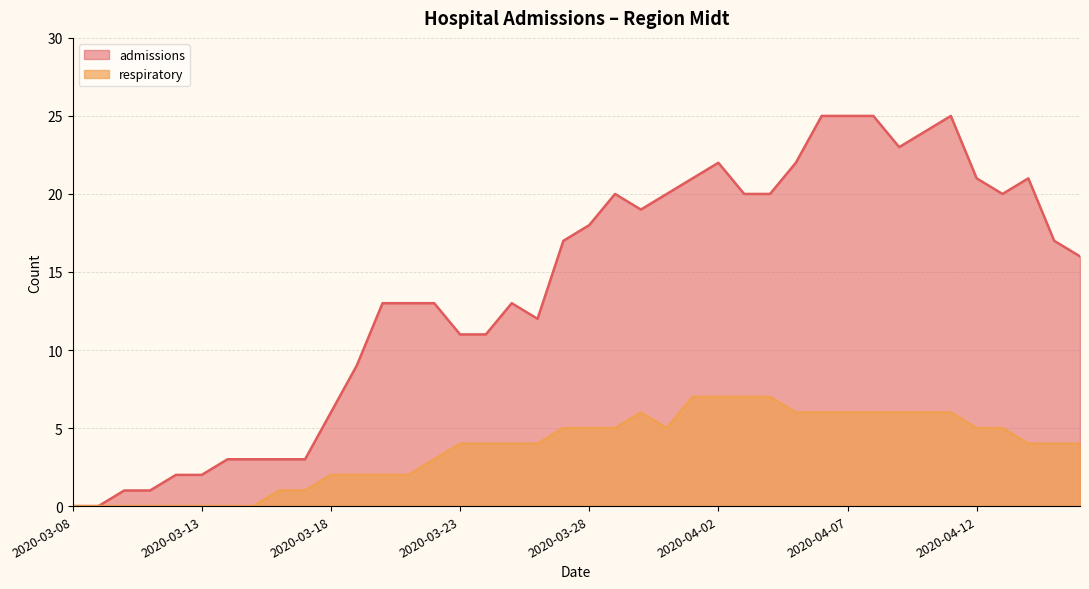

Reading left to right, what are all the values shown in this chart?

admissions: 0	0	1	1	2	2	3	3	3	3	6	9	13	13	13	11	11	13	12	17	18	20	19	20	21	22	20	20	22	25	25	25	23	24	25	21	20	21	17	16
respiratory: 0	0	0	0	0	0	0	0	1	1	2	2	2	2	3	4	4	4	4	5	5	5	6	5	7	7	7	7	6	6	6	6	6	6	6	5	5	4	4	4